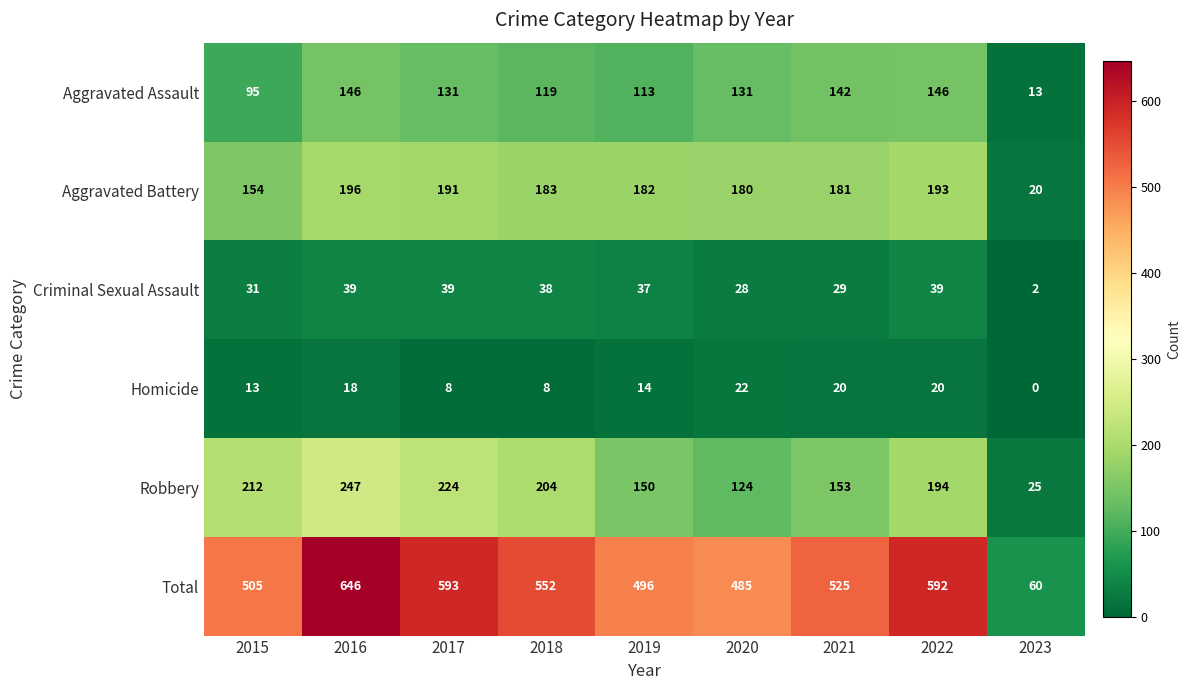

At which label is Total closest to 353?

2020